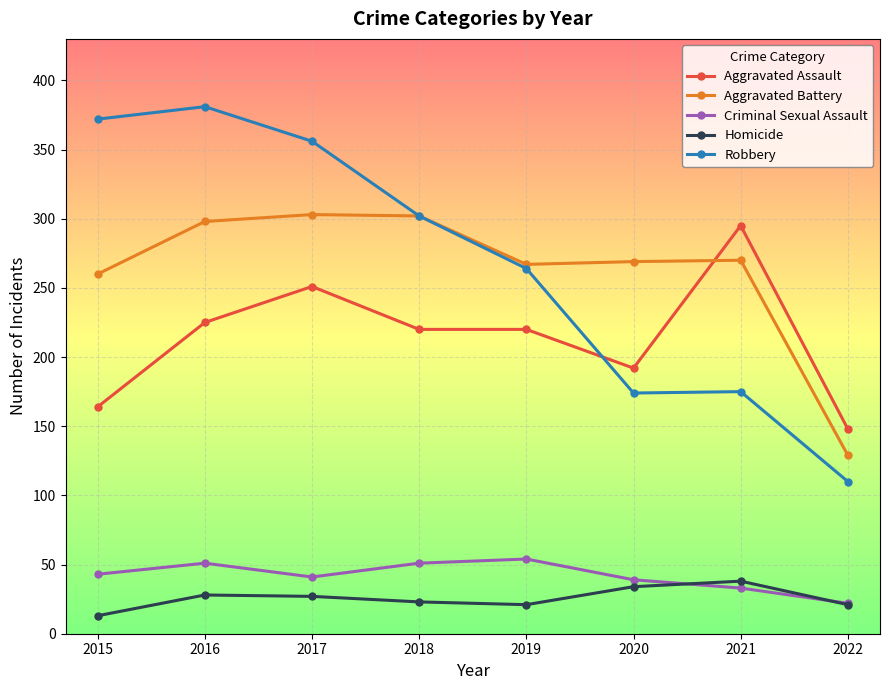

How many intersections are there between Aggravated Assault and Aggravated Battery?

1